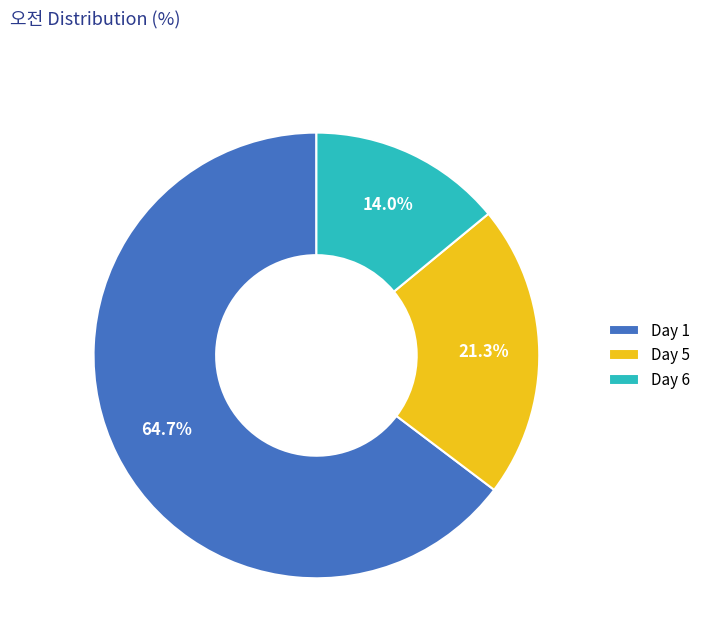

Rank the categories by value from lowest to highest.

Day 6, Day 5, Day 1